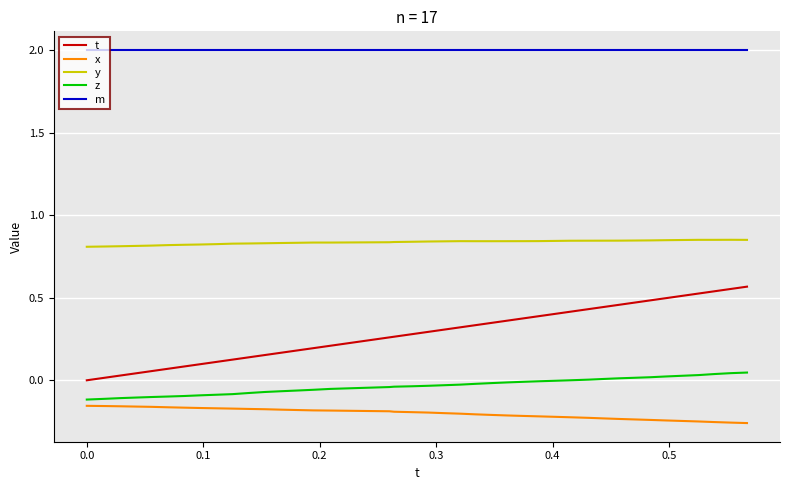

What are all the series names shown in the legend?

t, x, y, z, m